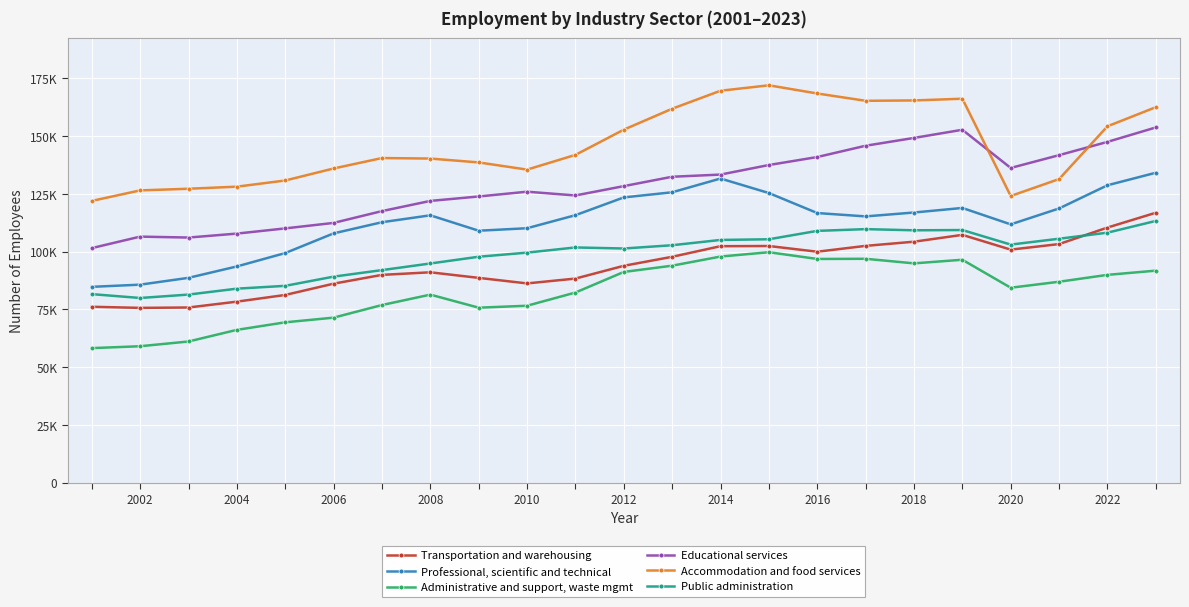

What is the difference between the maximum and minimum values in the Accommodation and food services series?

50027